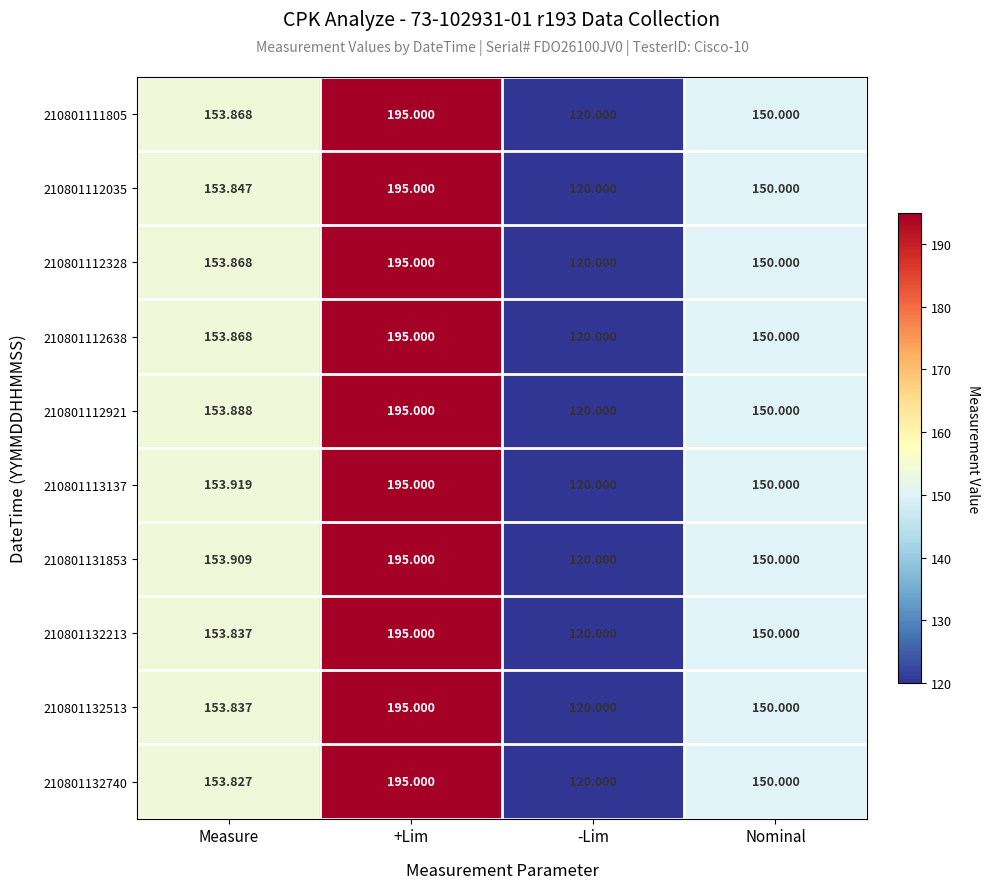

Is the value of 210801131853 at Measure greater than the value of 210801132213 at -Lim?

Yes